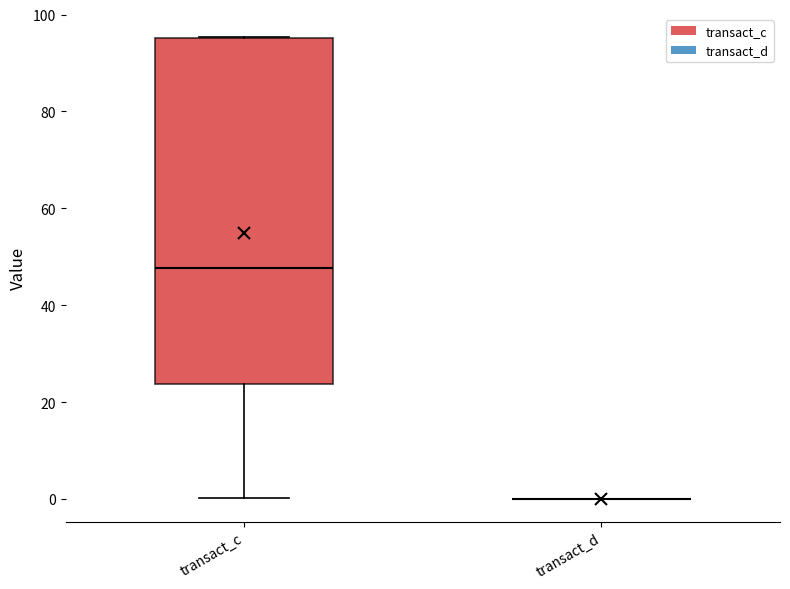

Which box is the tallest, from its lower edge to its upper edge?

transact_c